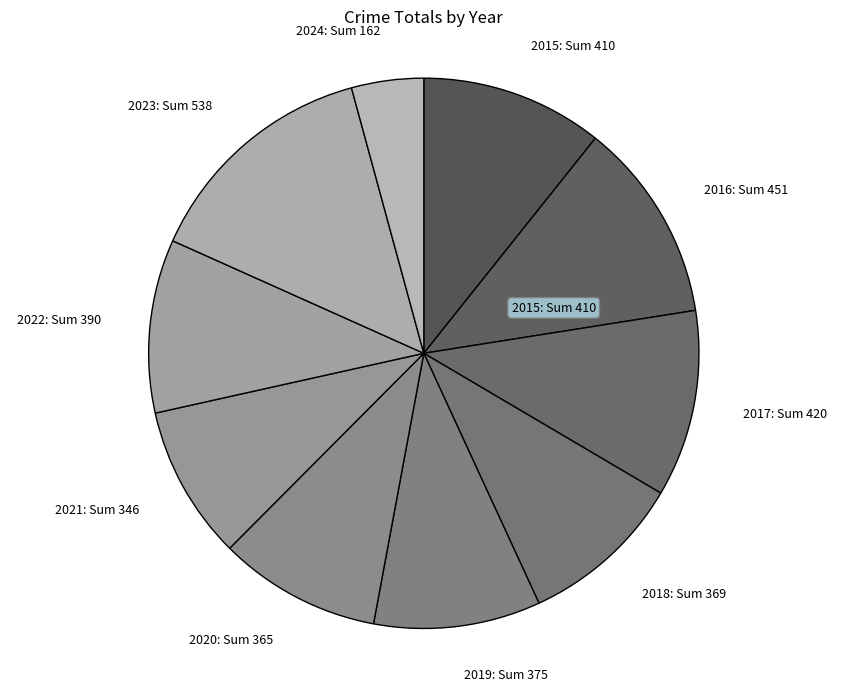

Between 2017: Sum 420 and 2016: Sum 451, which is larger?

2016: Sum 451